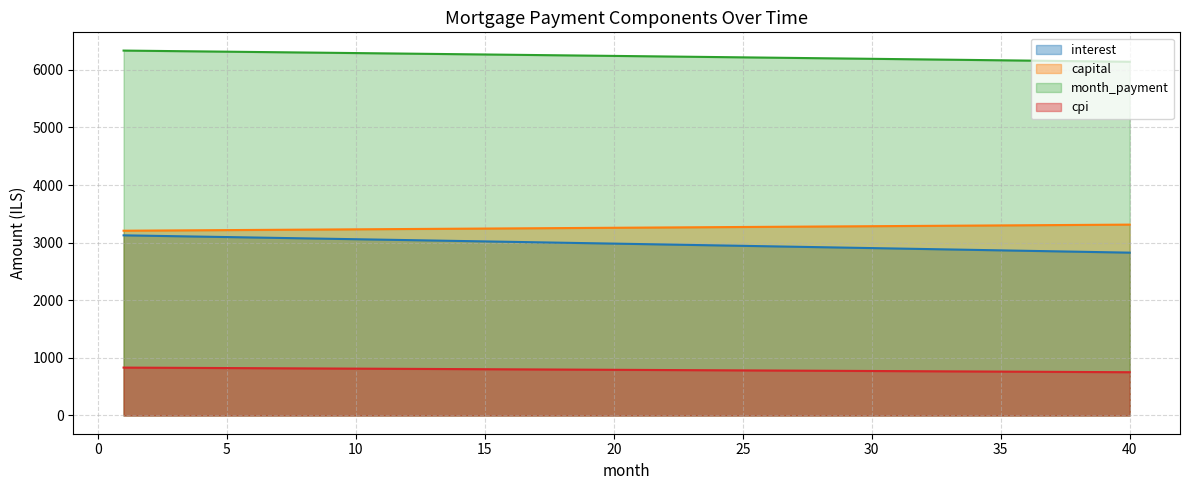

Reading right to left, what are all the values shown in this chart?

opening_balance: 2827.0	2835.0	2843.0	2850.9	2858.9	2866.8	2874.8	2882.7	2890.5	2898.4	2906.3	2914.1	2921.9	2929.7	2937.5	2945.3	2953.1	2960.8	2968.6	2976.3	2984.0	2991.7	2999.4	3007.0	3014.7	3022.3	3029.9	3037.5	3045.1	3052.7	3060.2	3067.8	3075.3	3082.8	3090.3	3097.8	3105.3	3112.7	3120.2	3127.6
interest: 751.1	753.2	755.4	757.5	759.6	761.7	763.9	766.0	768.1	770.2	772.3	774.4	776.5	778.5	780.6	782.7	784.8	786.8	788.9	791.0	793.0	795.1	797.1	799.2	801.2	803.2	805.3	807.3	809.3	811.4	813.4	815.4	817.4	819.4	821.4	823.4	825.4	827.4	829.4	831.4
capital: 3313.7	3311.0	3308.2	3305.4	3302.7	3299.9	3297.2	3294.4	3291.7	3289.0	3286.2	3283.5	3280.8	3278.0	3275.3	3272.6	3269.8	3267.1	3264.4	3261.7	3259.0	3256.3	3253.6	3250.8	3248.1	3245.4	3242.7	3240.0	3237.3	3234.6	3231.9	3229.2	3226.6	3223.9	3221.2	3218.5	3215.8	3213.2	3210.5	3207.8
month_payment: 6140.7	6146.0	6151.2	6156.4	6161.6	6166.8	6171.9	6177.1	6182.2	6187.4	6192.5	6197.6	6202.7	6207.8	6212.8	6217.9	6222.9	6228.0	6233.0	6238.0	6243.0	6247.9	6252.9	6257.9	6262.8	6267.7	6272.6	6277.6	6282.4	6287.3	6292.2	6297.0	6301.9	6306.7	6311.5	6316.3	6321.1	6325.9	6330.6	6335.4